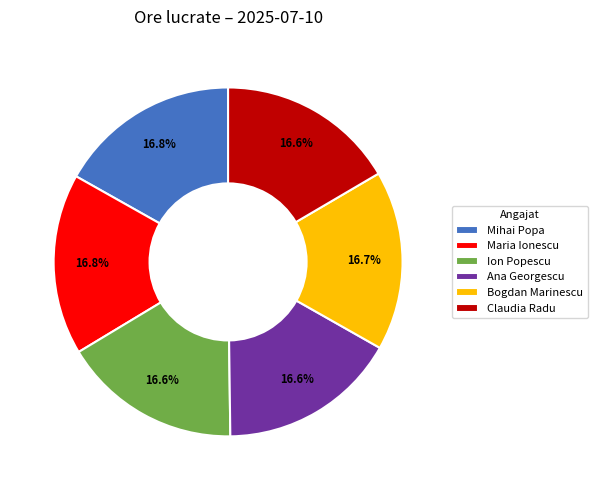

What is the ratio of the value at Claudia Radu to the value at Mihai Popa?

1.0